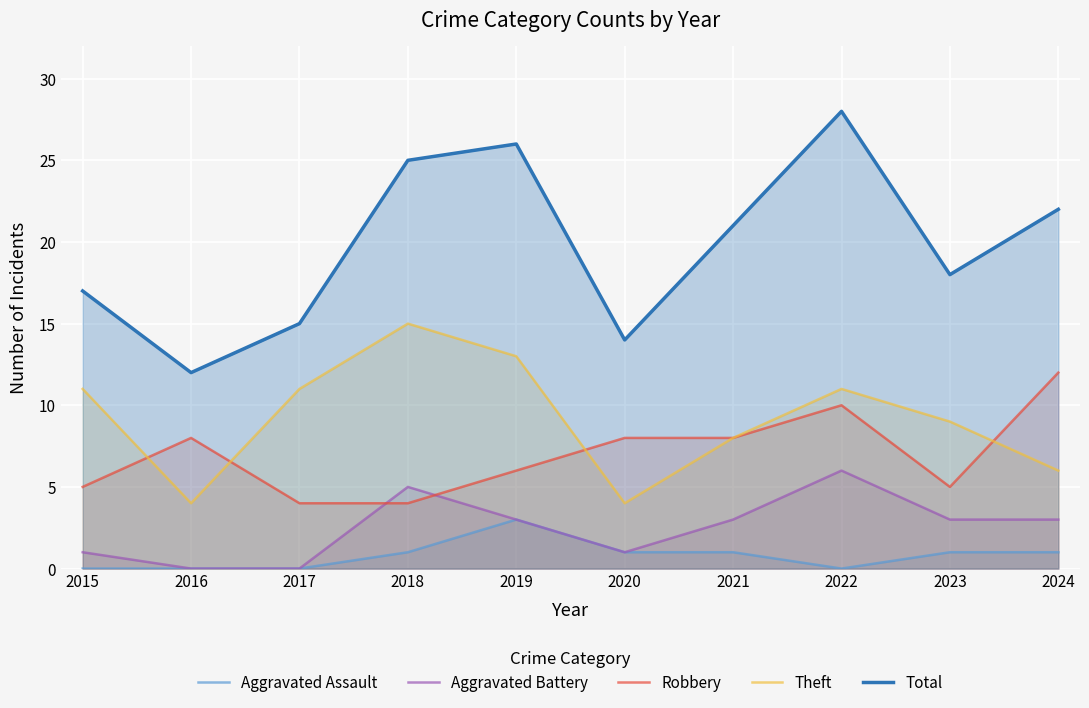

How many intersections are there between Robbery and Theft?

4